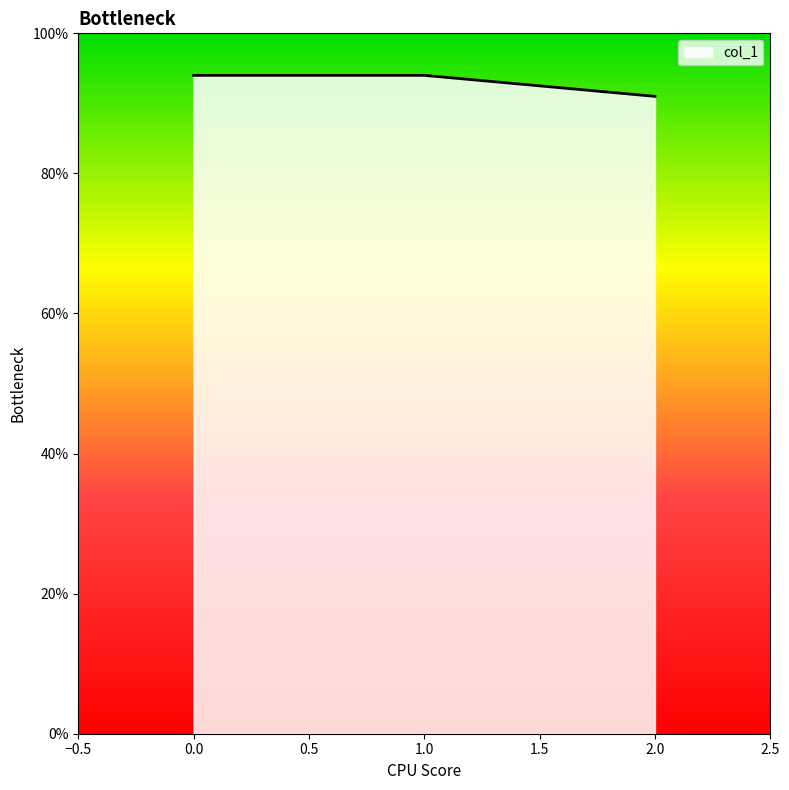

Approximately how many times larger is the value at 1.0 compared to 0.0?

1.0